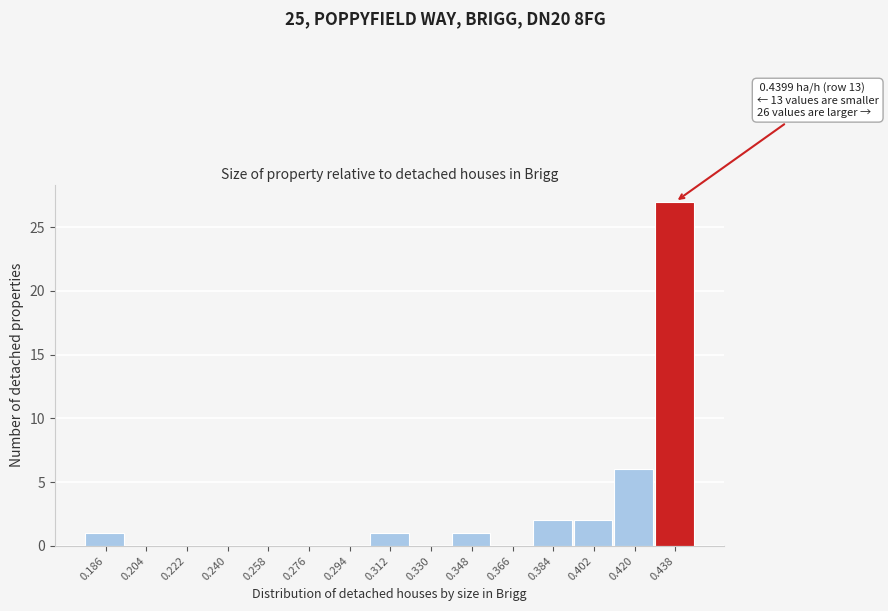

Reading left to right, extract all data points from this chart.

0.186=1	0.204=0	0.222=0	0.240=0	0.258=0	0.276=0	0.294=0	0.312=1	0.330=0	0.348=1	0.366=0	0.384=2	0.402=2	0.420=6	0.438=27